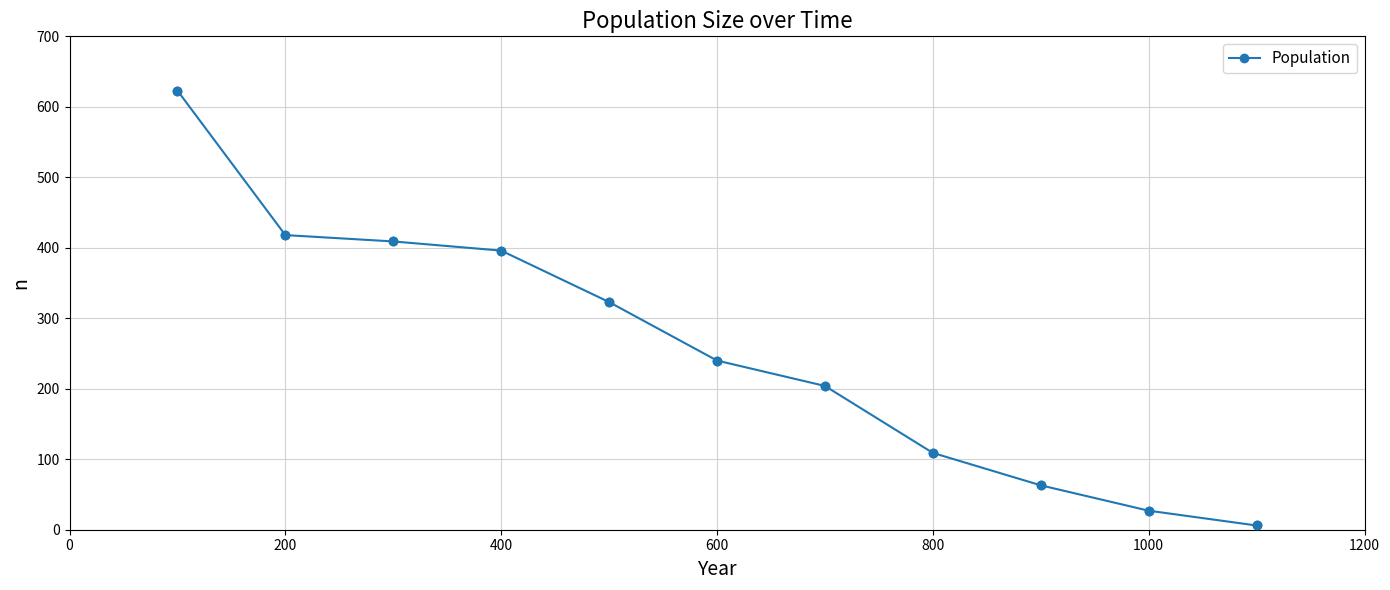

What is the sum of all values?

2818